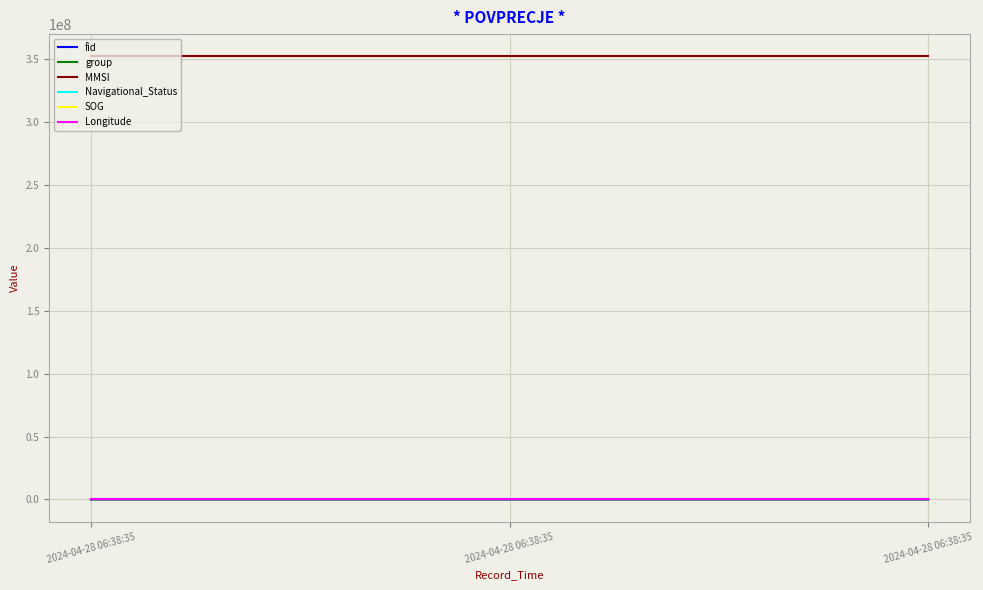

Reading left to right, what are all the values shown in this chart?

fid: 689.0	900.0	945.0
group: 497.0	688.0	741.0
MMSI: 352365997.0	352365997.0	352365997.0
Navigational_Status: 1.0	1.0	1.0
SOG: 0.3	0.3	0.3
Longitude: 119.0	119.0	119.0